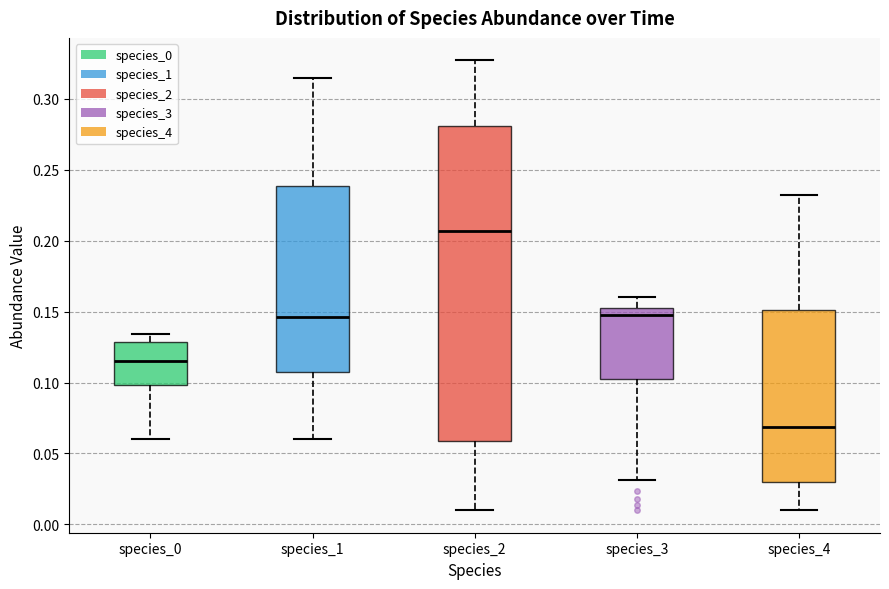

Reading left to right, transcribe this box plot: for each box, give where its median line is, the range the box spans, and where its two whiskers end, as read against the y-axis. The values are not printed on the chart, so give them approximately, as read against the axis.

species_0: median 0.115, box 0.100 to 0.130, whiskers 0.060 to 0.135
species_1: median 0.145, box 0.110 to 0.240, whiskers 0.060 to 0.315
species_2: median 0.205, box 0.060 to 0.280, whiskers 0.010 to 0.325
species_3: median 0.150 (just below the box's upper edge), box 0.100 to 0.150, whiskers 0.030 to 0.160
species_4: median 0.070, box 0.030 to 0.150, whiskers 0.010 to 0.230